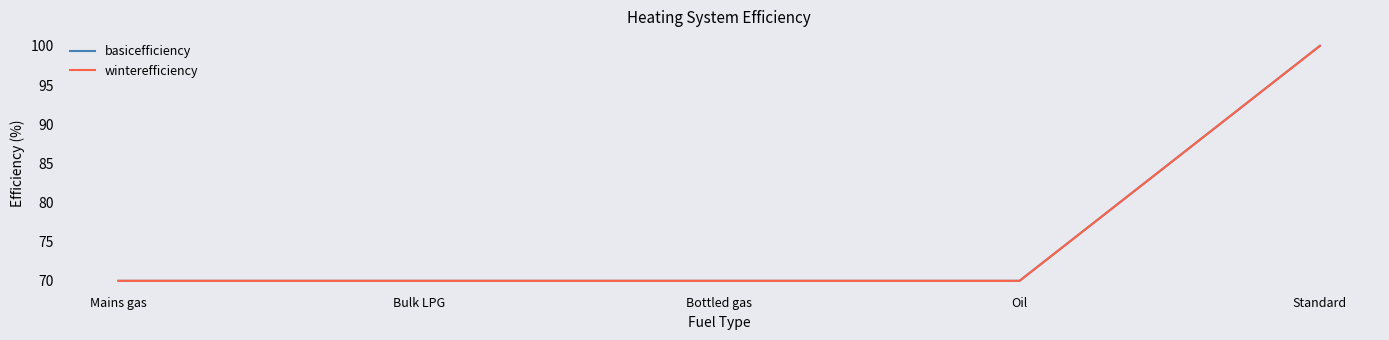

Does the chart have visible grid lines?

No